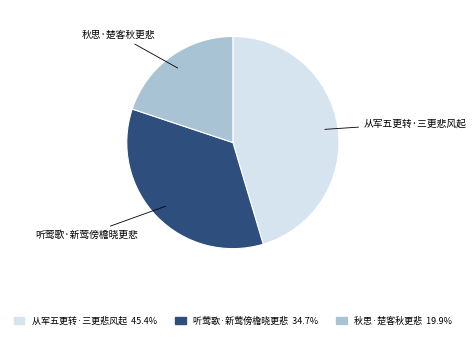

Count the number of slices in the pie.

3